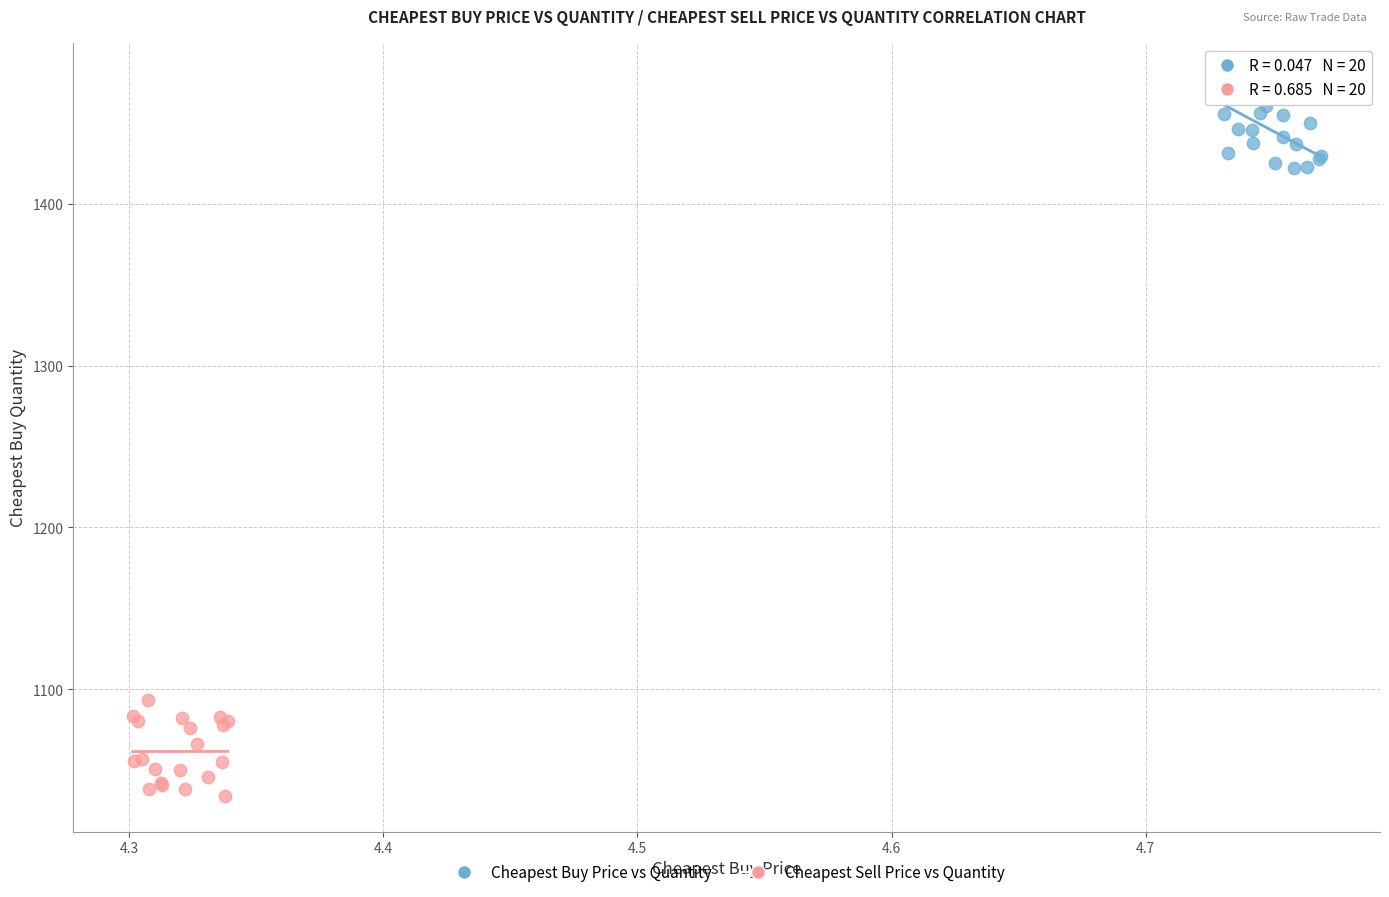

Which series reaches the maximum Y coordinate?

Cheapest Buy Price vs Quantity